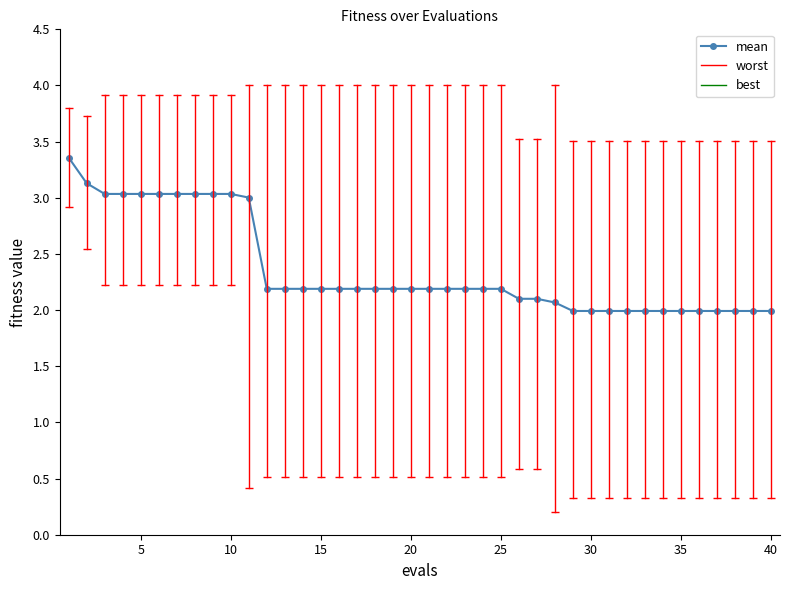

How many lines are shown in the chart?

1